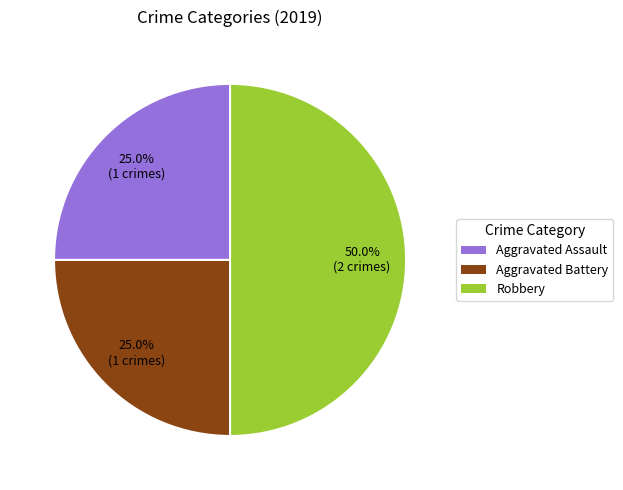

To the nearest percent, what is the difference between the largest and smallest slice percentages?

25%